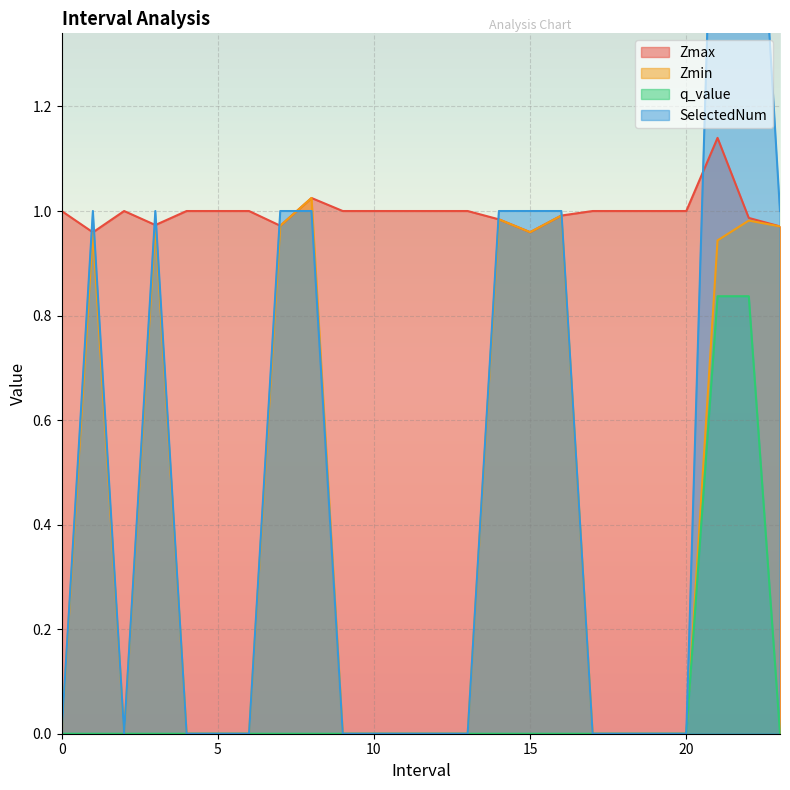

Is it true that Zmax equals 1.0 at 19?

True